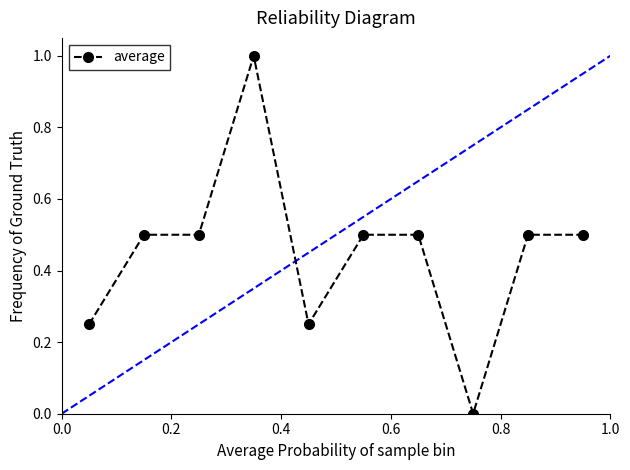

True or false: the data has more than 0 interior local peaks.

True